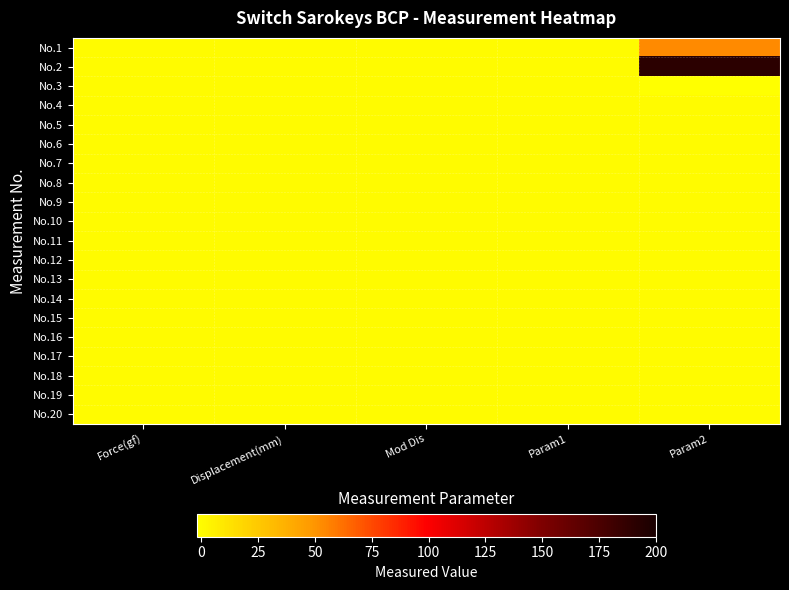

At how many categories does at least one series exceed 167?

1